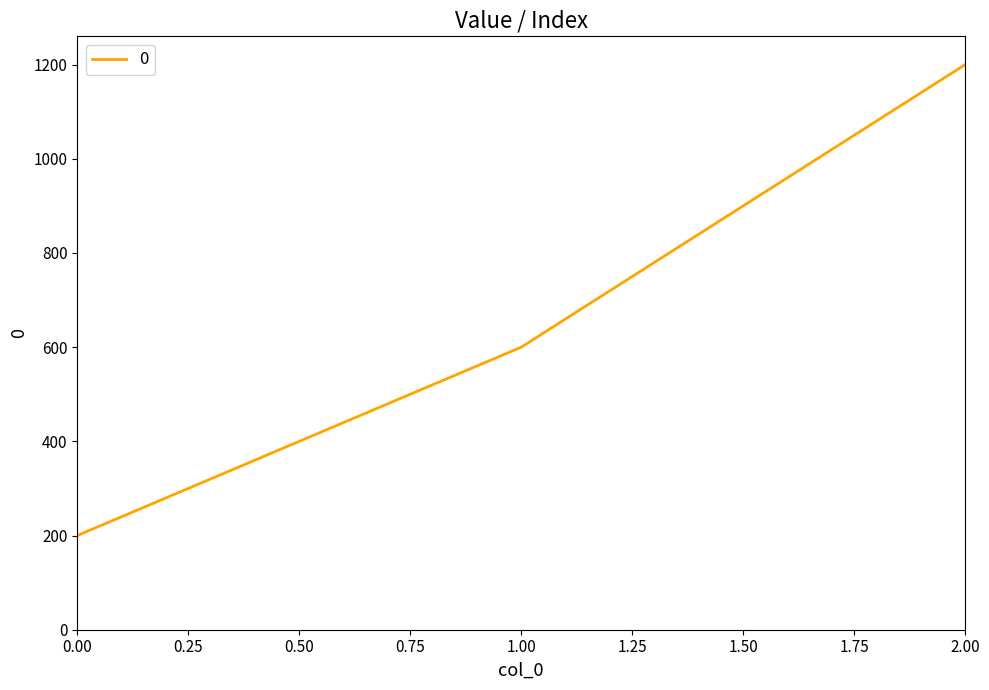

Rank the categories by value from lowest to highest.

0.00, 1.00, 2.00